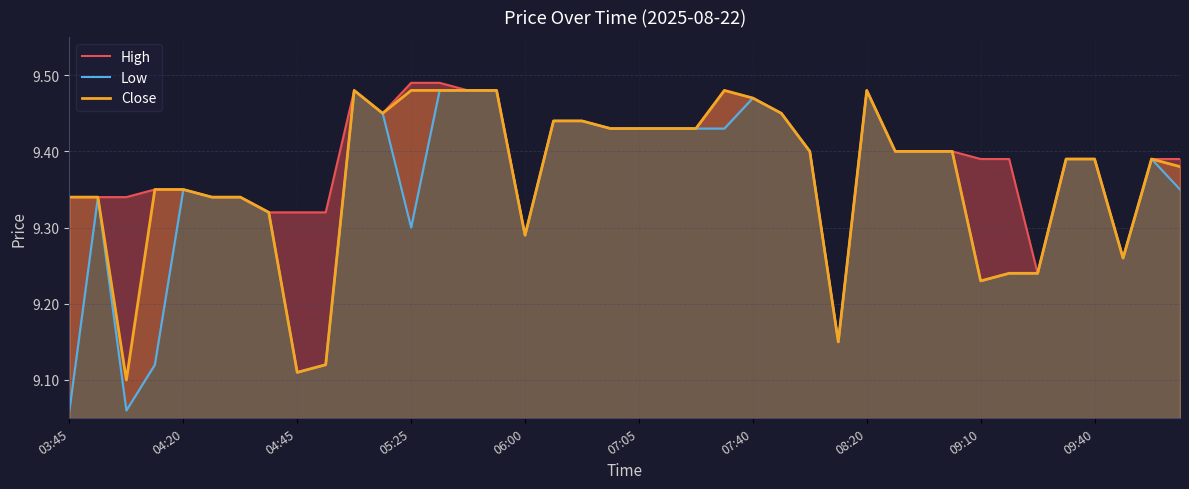

Reading left to right, transcribe all the data shown in this chart.

High: 9.3	9.3	9.3	9.4	9.4	9.3	9.3	9.3	9.3	9.3	9.5	9.4	9.5	9.5	9.5	9.5	9.3	9.4	9.4	9.4	9.4	9.4	9.4	9.5	9.5	9.4	9.4	9.1	9.5	9.4	9.4	9.4	9.4	9.4	9.2	9.4	9.4	9.3	9.4	9.4
Low: 9.1	9.3	9.1	9.1	9.4	9.3	9.3	9.3	9.1	9.1	9.5	9.4	9.3	9.5	9.5	9.5	9.3	9.4	9.4	9.4	9.4	9.4	9.4	9.4	9.5	9.4	9.4	9.1	9.5	9.4	9.4	9.4	9.2	9.2	9.2	9.4	9.4	9.3	9.4	9.4
Close: 9.3	9.3	9.1	9.4	9.4	9.3	9.3	9.3	9.1	9.1	9.5	9.4	9.5	9.5	9.5	9.5	9.3	9.4	9.4	9.4	9.4	9.4	9.4	9.5	9.5	9.4	9.4	9.1	9.5	9.4	9.4	9.4	9.2	9.2	9.2	9.4	9.4	9.3	9.4	9.4